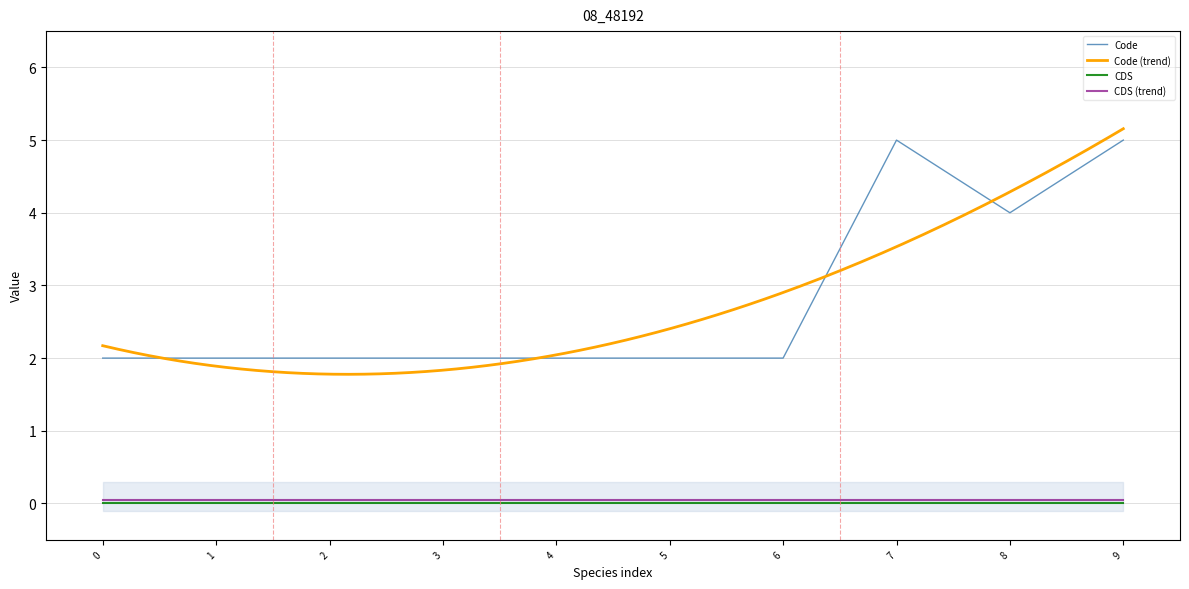

Is the value of CDS at 2 greater than the value of Code at 4?

No